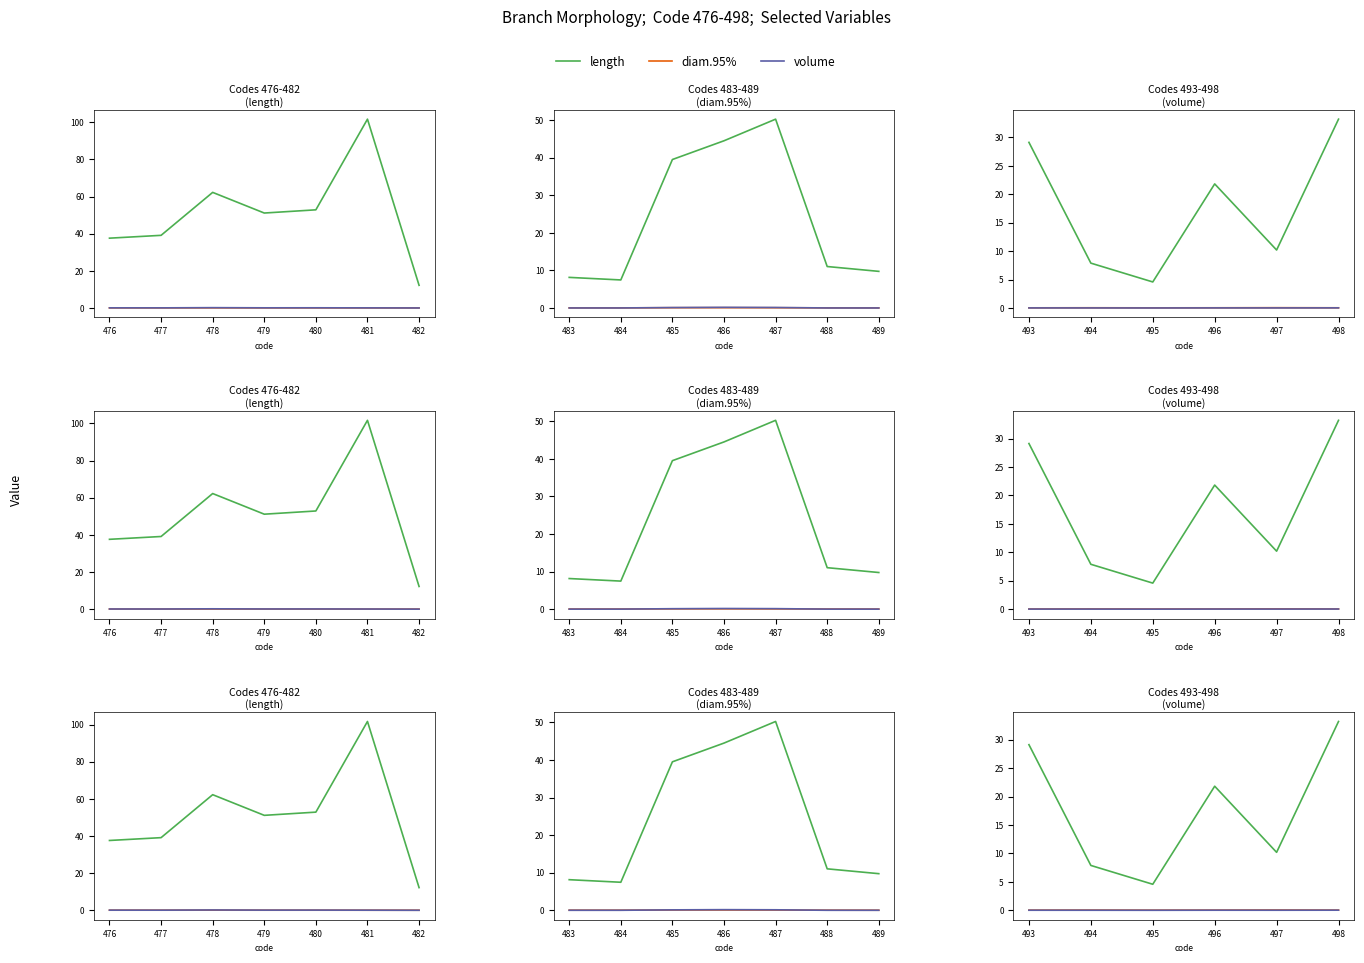

What are all the series names shown in the legend?

length, diam.95%, volume